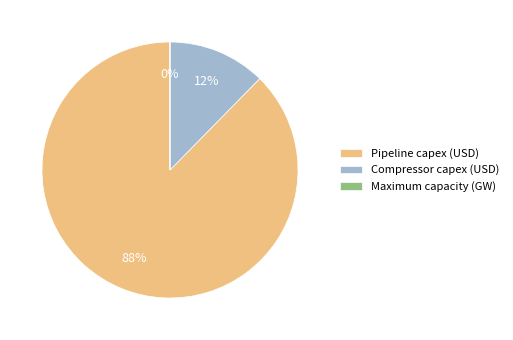

Do Pipeline capex (USD) and Compressor capex (USD) together represent more than half of the pie?

Yes